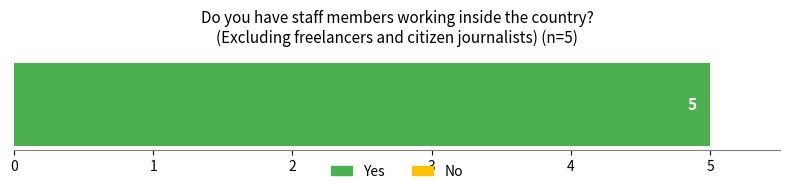

Are the bars grouped side by side (vs. stacked)?

Yes